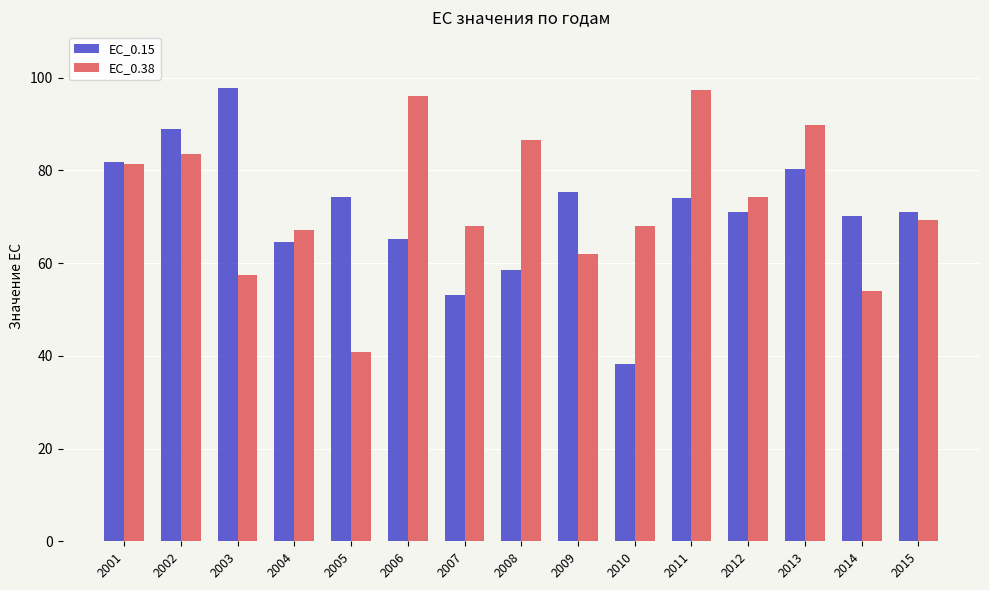

What is the maximum value for EC_0.15?

97.8